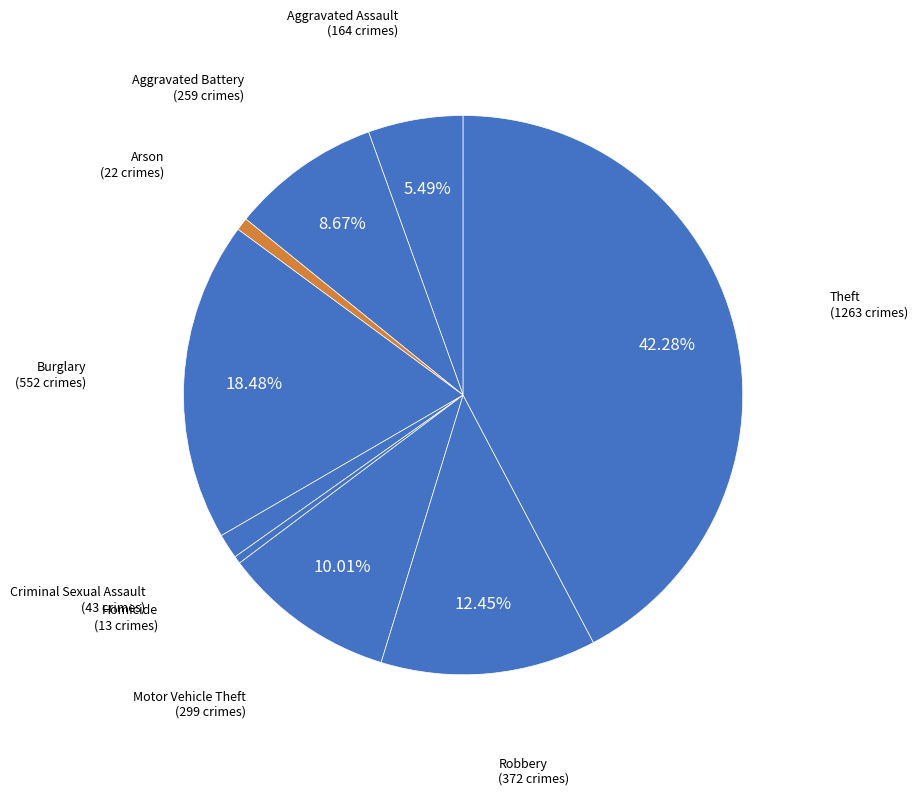

Is there any slice that represents more than half of the pie?

No